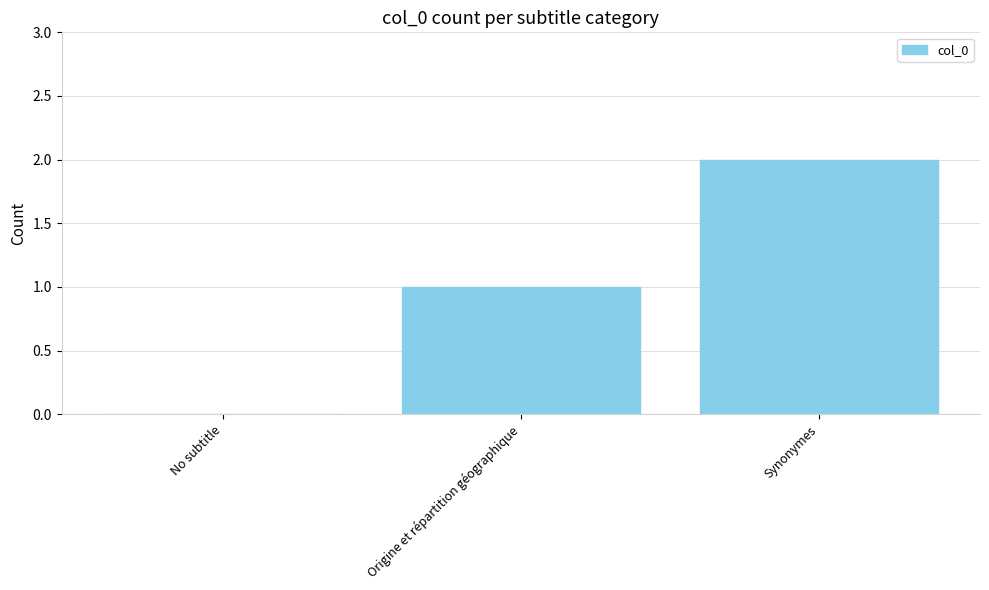

How many data points does each series have?

3